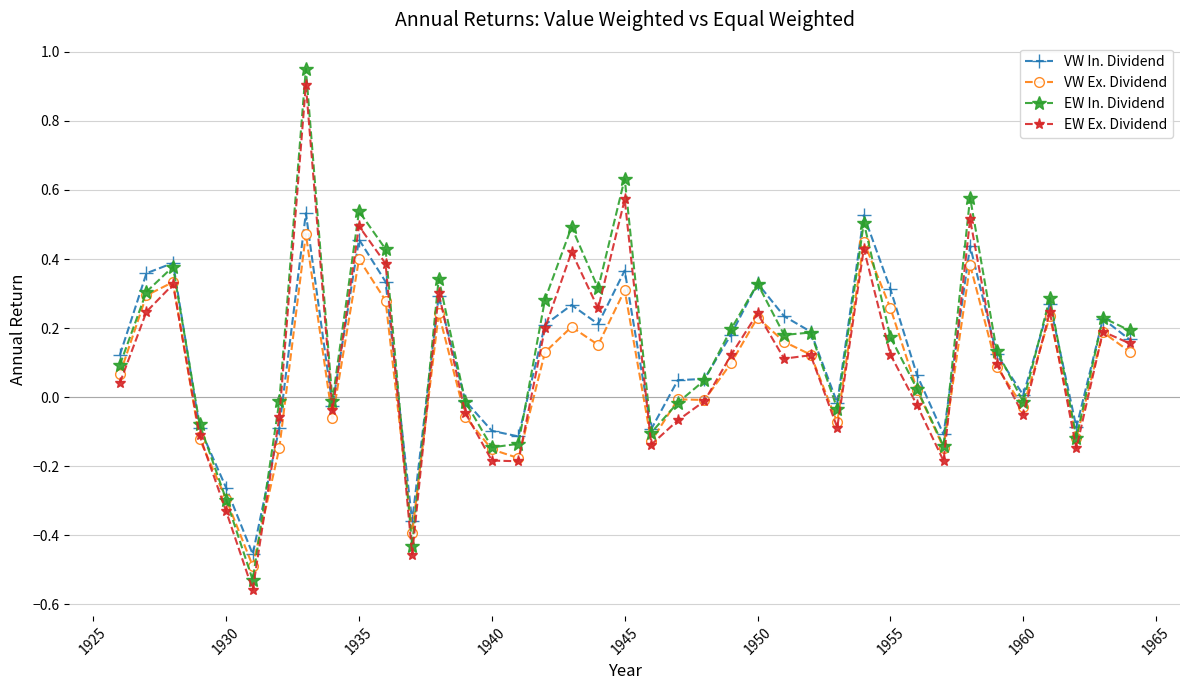

True or false: VW In. Dividend has more than 1 interior local peaks.

True